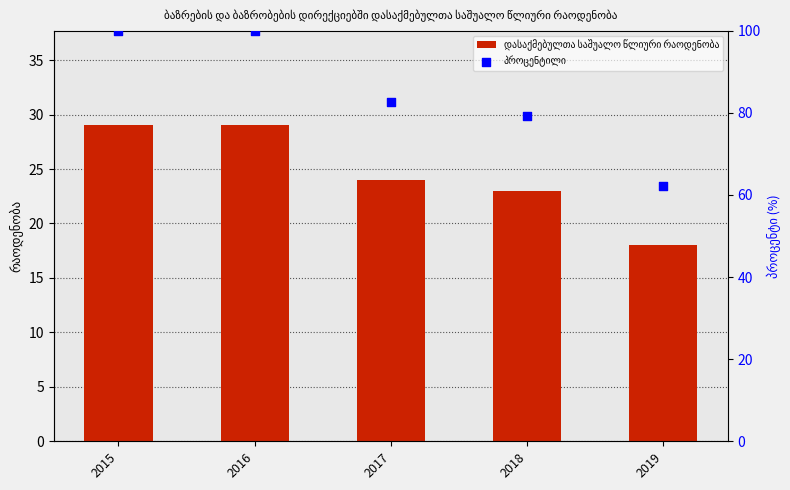

What is the total value across all series at 2015?

129.0